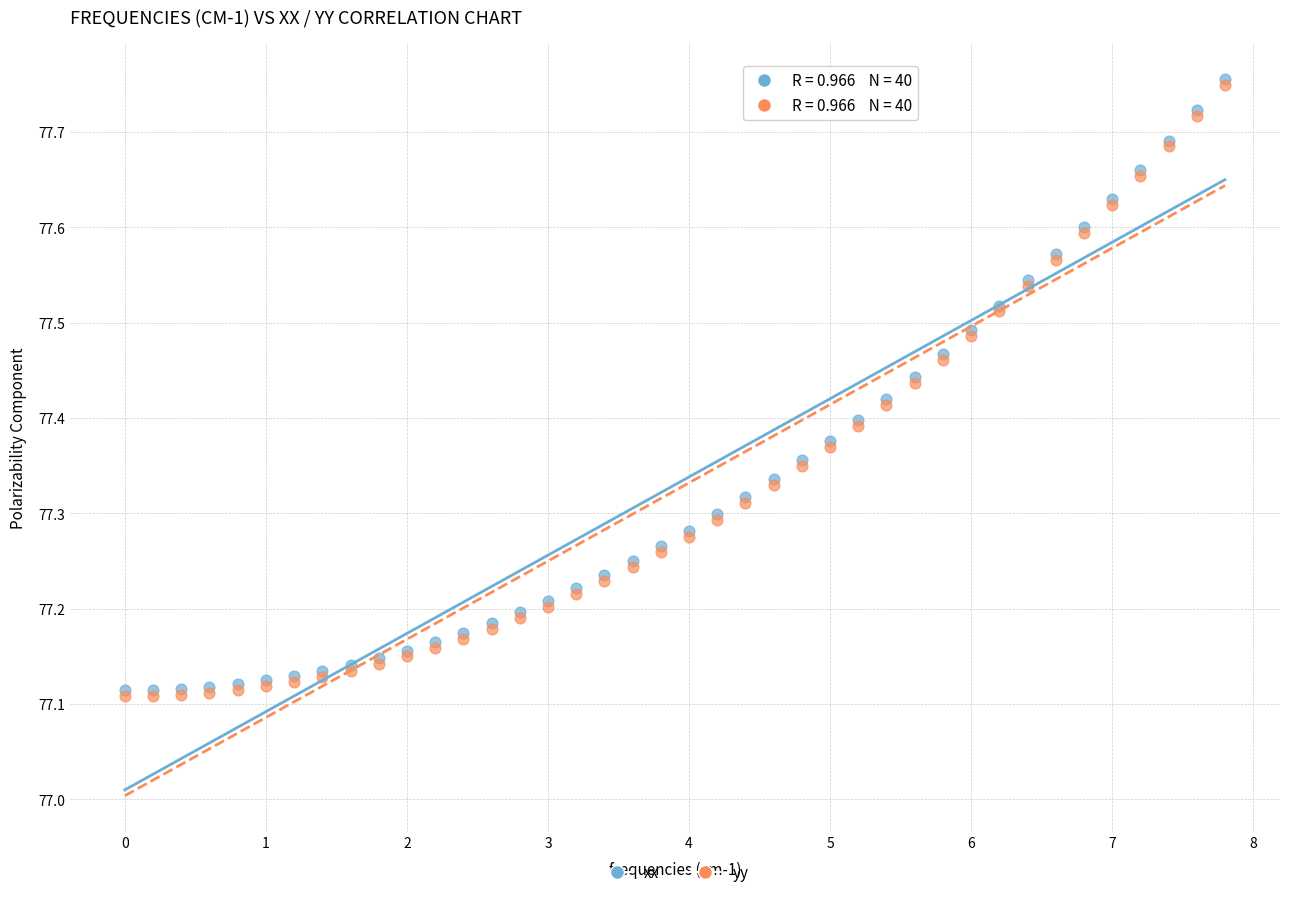

What are all the series names shown in the legend?

xx, yy